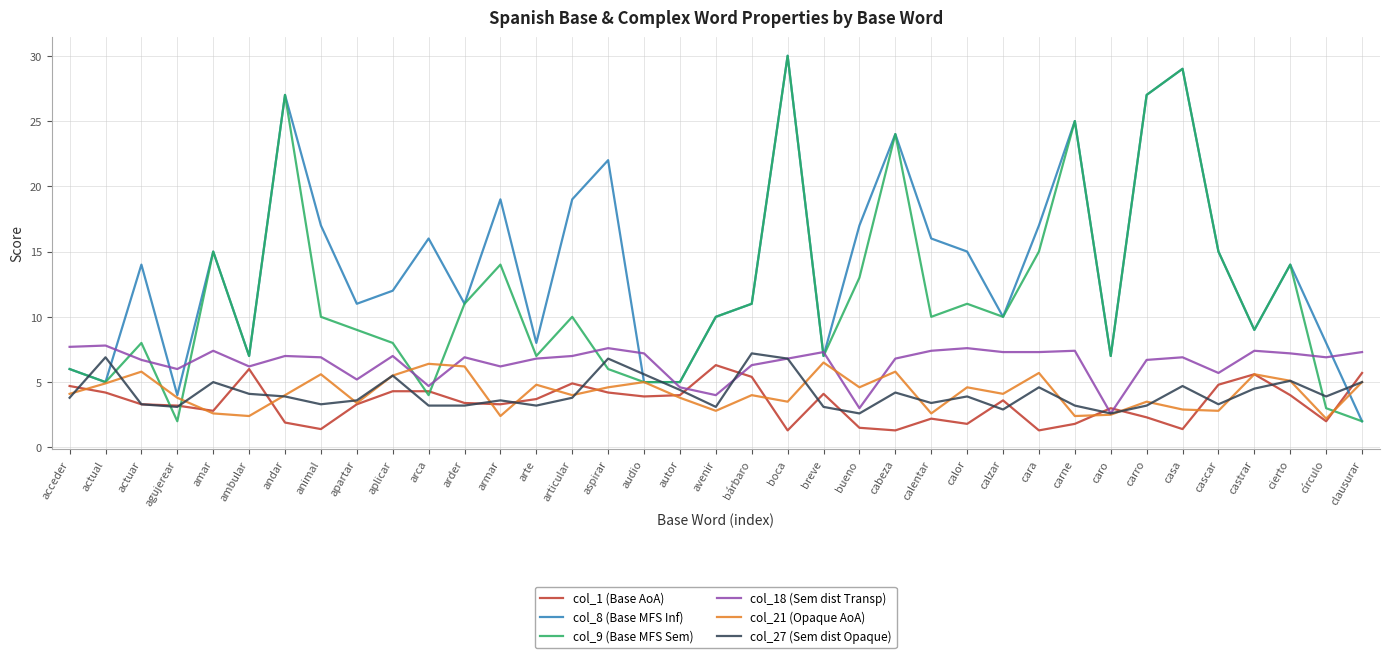

What is the greatest value displayed?

30.0